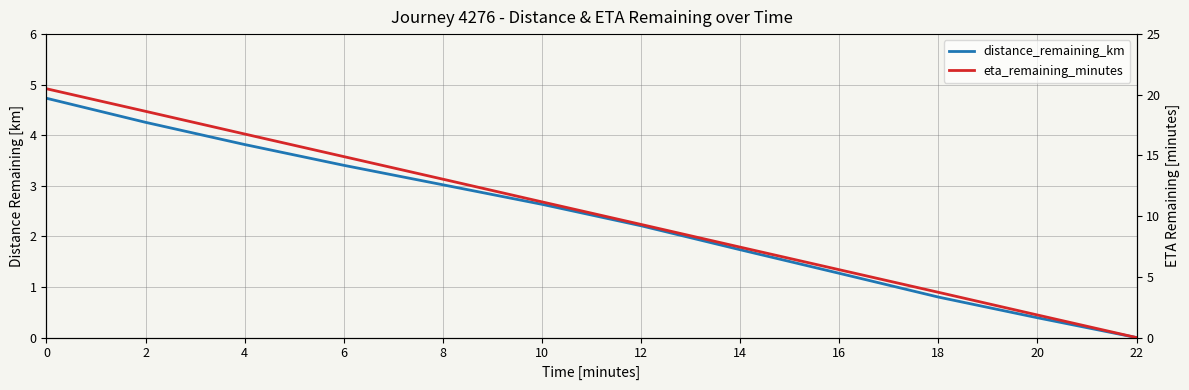

Which series has the largest range (max minus min)?

eta_remaining_minutes